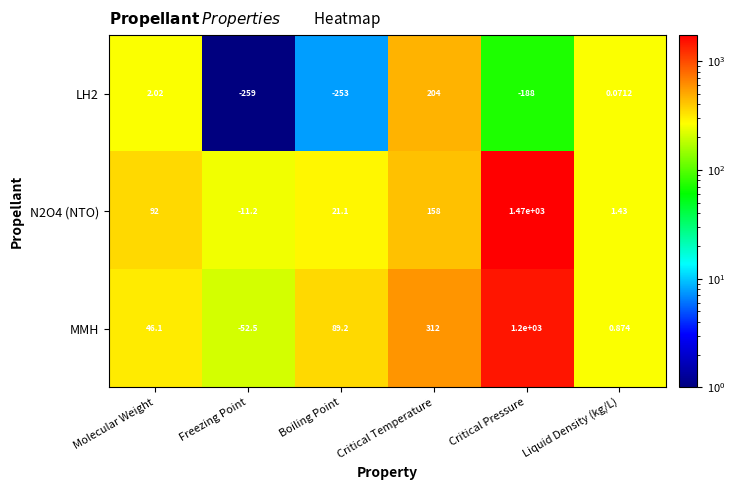

At which label is N2O4 (NTO) closest to 729?

Critical Temperature